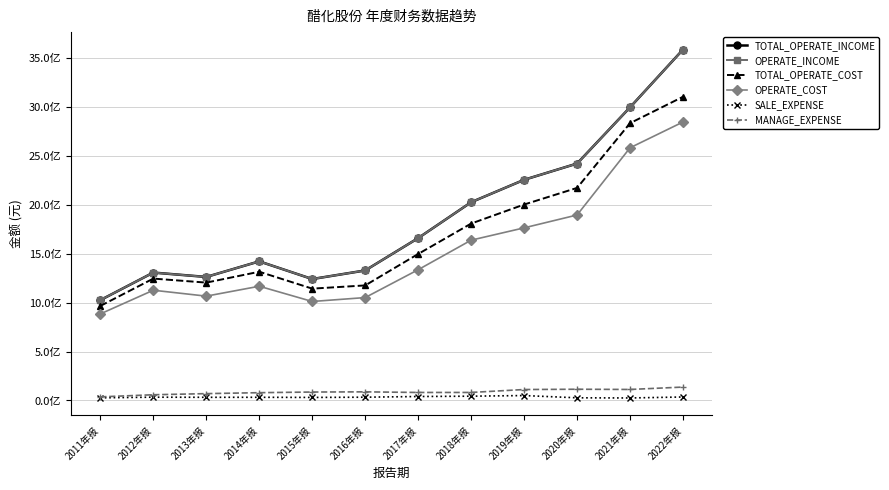

Does the chart have visible grid lines?

Yes